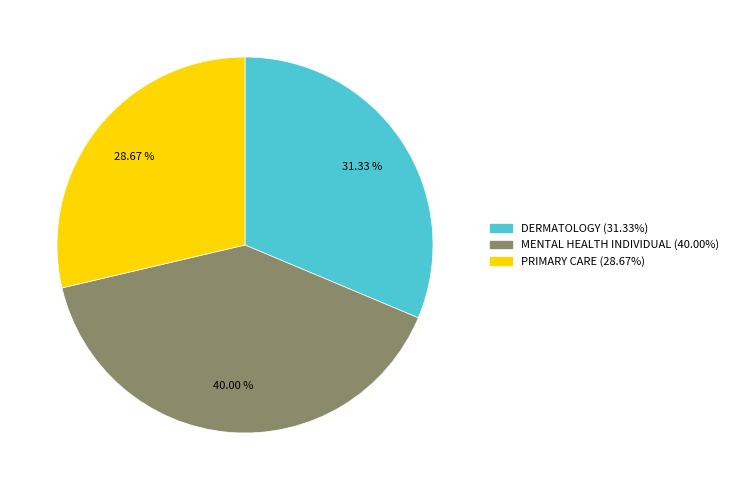

To the nearest percent, what is the average slice percentage?

33%